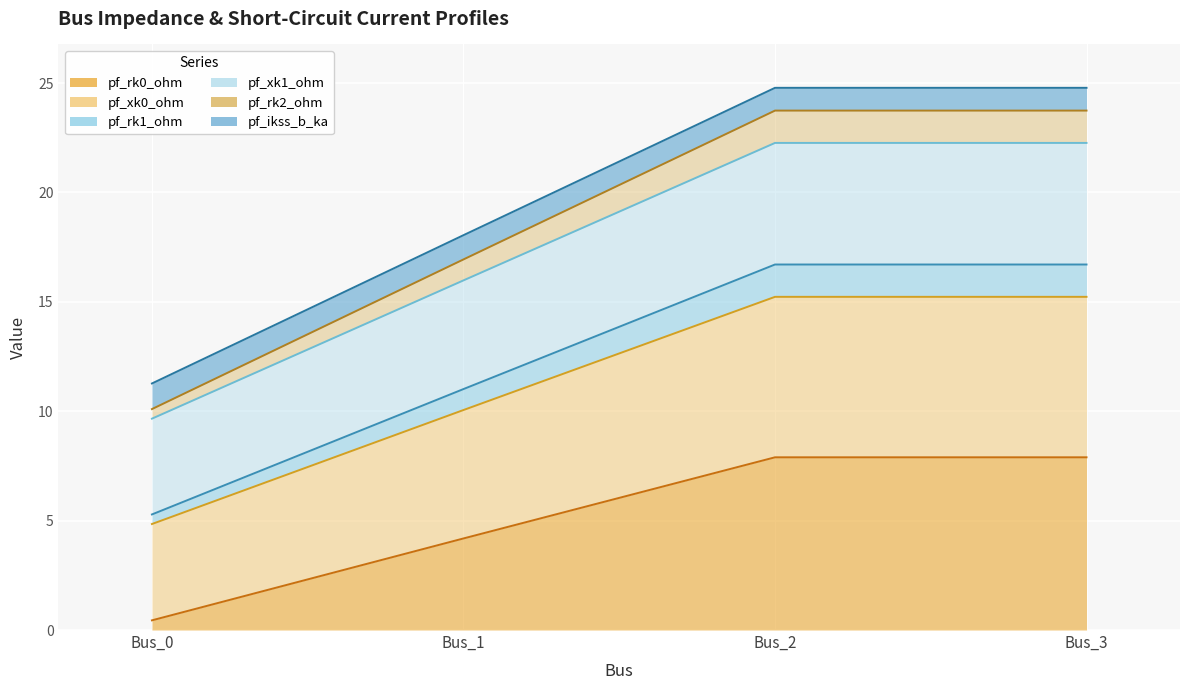

What is the minimum value shown in the chart?

0.4